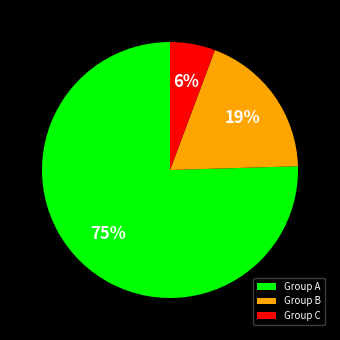

How many segments does this pie chart have?

3